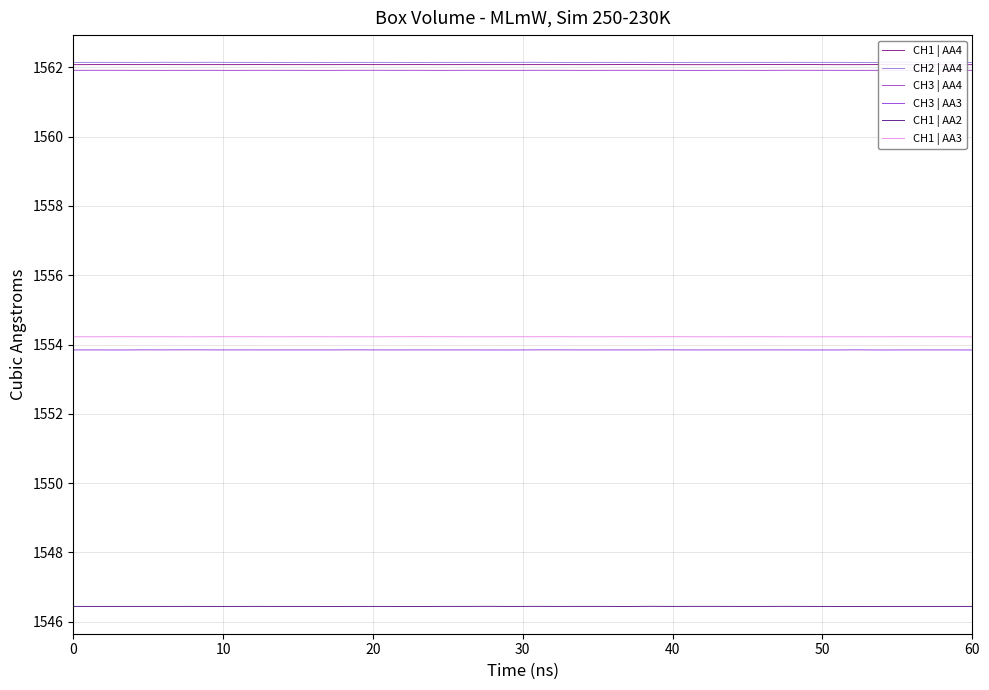

What is the value of the CH1 | AA2 point at the 21st from the left?

1546.4